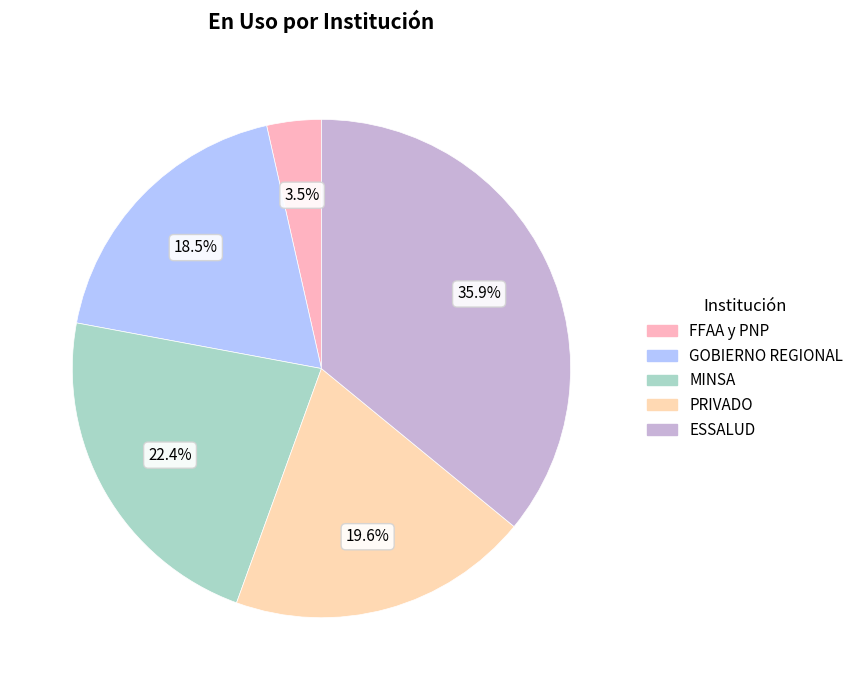

Which slice is the largest?

ESSALUD